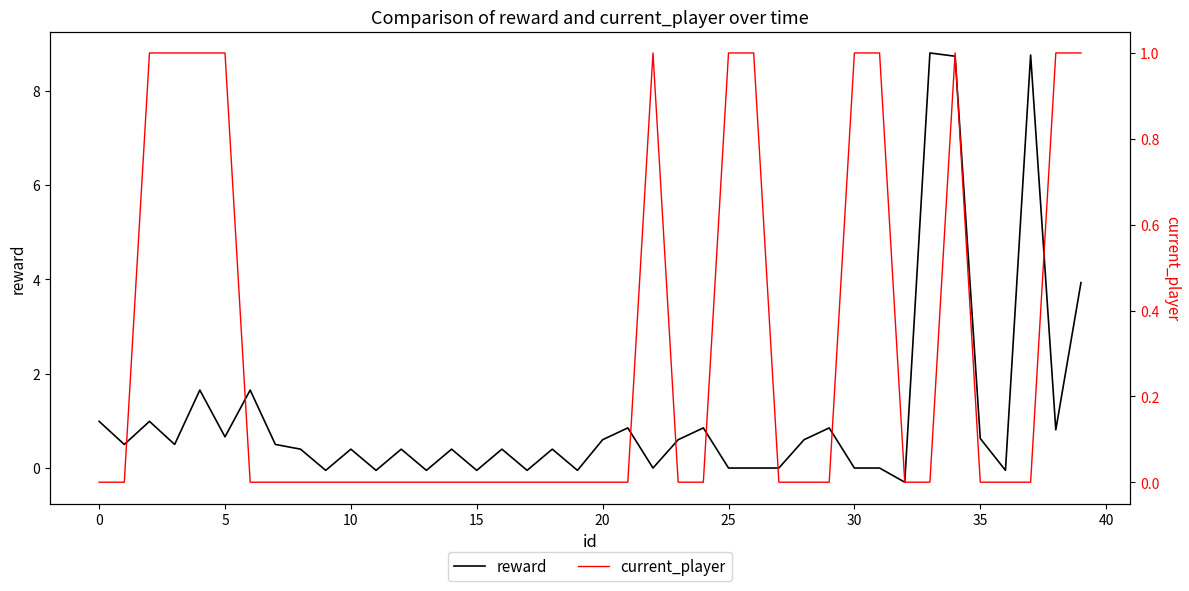

Reading right to left, list all the values displayed in this chart.

reward: 3.9	0.8	8.8	-0.0	0.6	8.7	8.8	-0.3	-0.0	-0.0	0.9	0.6	-0.0	-0.0	-0.0	0.9	0.6	-0.0	0.9	0.6	-0.0	0.4	-0.0	0.4	-0.0	0.4	-0.0	0.4	-0.0	0.4	-0.0	0.4	0.5	1.7	0.7	1.7	0.5	1.0	0.5	1.0
current_player: 1.0	1.0	0.0	0.0	0.0	1.0	0.0	0.0	1.0	1.0	0.0	0.0	0.0	1.0	1.0	0.0	0.0	1.0	0.0	0.0	0.0	0.0	0.0	0.0	0.0	0.0	0.0	0.0	0.0	0.0	0.0	0.0	0.0	0.0	1.0	1.0	1.0	1.0	0.0	0.0